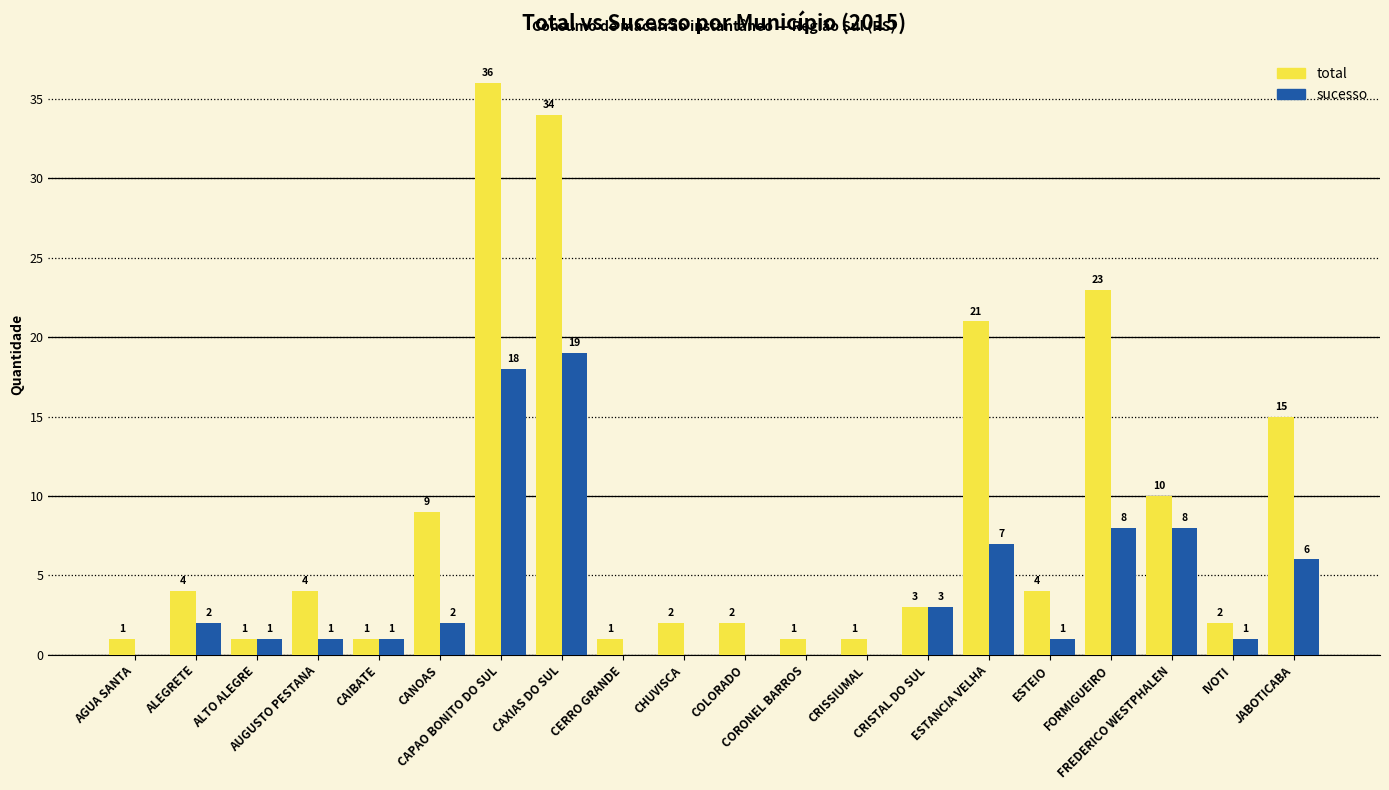

What are all the series names shown in the legend?

total, sucesso